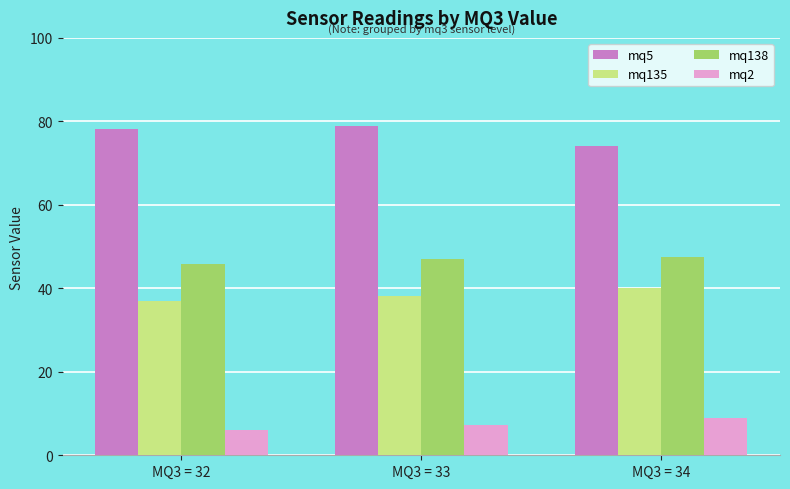

Count the number of categories in the chart.

3